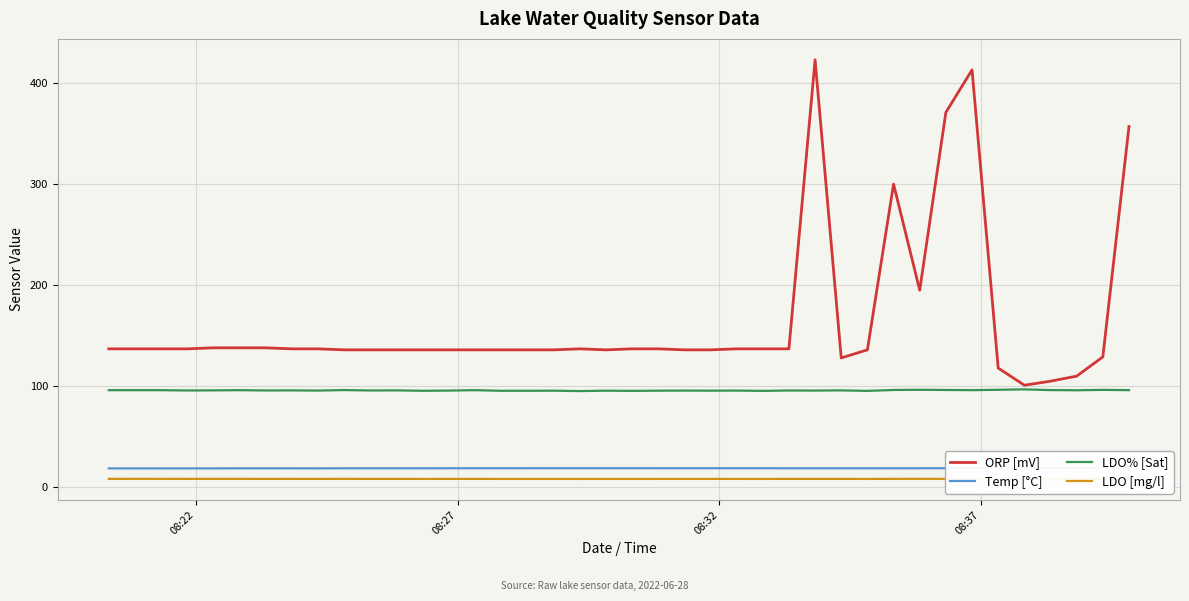

Reading left to right, list all the values displayed in this chart.

ORP [mV]: 137.0	137.0	137.0	137.0	138.0	138.0	138.0	137.0	137.0	136.0	136.0	136.0	136.0	136.0	136.0	136.0	136.0	136.0	137.0	136.0	137.0	137.0	136.0	136.0	137.0	137.0	137.0	423.0	128.0	136.0	300.0	195.0	371.0	413.0	118.0	101.0	105.0	110.0	129.0	357.0
Temp [°C]: 18.7	18.7	18.7	18.7	18.7	18.8	18.8	18.8	18.7	18.8	18.8	18.8	18.8	18.8	18.8	18.9	18.9	18.9	18.9	18.9	18.9	18.9	18.9	18.9	18.9	18.9	18.8	18.8	18.8	18.8	18.8	18.8	18.8	18.9	18.9	18.9	18.9	18.9	18.9	18.9
LDO% [Sat]: 96.1	96.1	96.1	95.8	95.9	96.1	95.8	95.9	95.7	96.2	95.8	95.9	95.5	95.7	96.1	95.5	95.5	95.6	95.2	95.6	95.4	95.6	95.7	95.6	95.7	95.4	95.8	95.7	95.9	95.4	96.3	96.5	96.3	96.1	96.5	96.9	96.2	96.0	96.4	96.1
LDO [mg/l]: 8.3	8.4	8.3	8.3	8.3	8.3	8.3	8.3	8.3	8.3	8.3	8.3	8.3	8.3	8.3	8.3	8.3	8.3	8.2	8.3	8.3	8.3	8.3	8.3	8.3	8.3	8.3	8.3	8.3	8.3	8.3	8.4	8.3	8.3	8.4	8.4	8.3	8.3	8.3	8.3